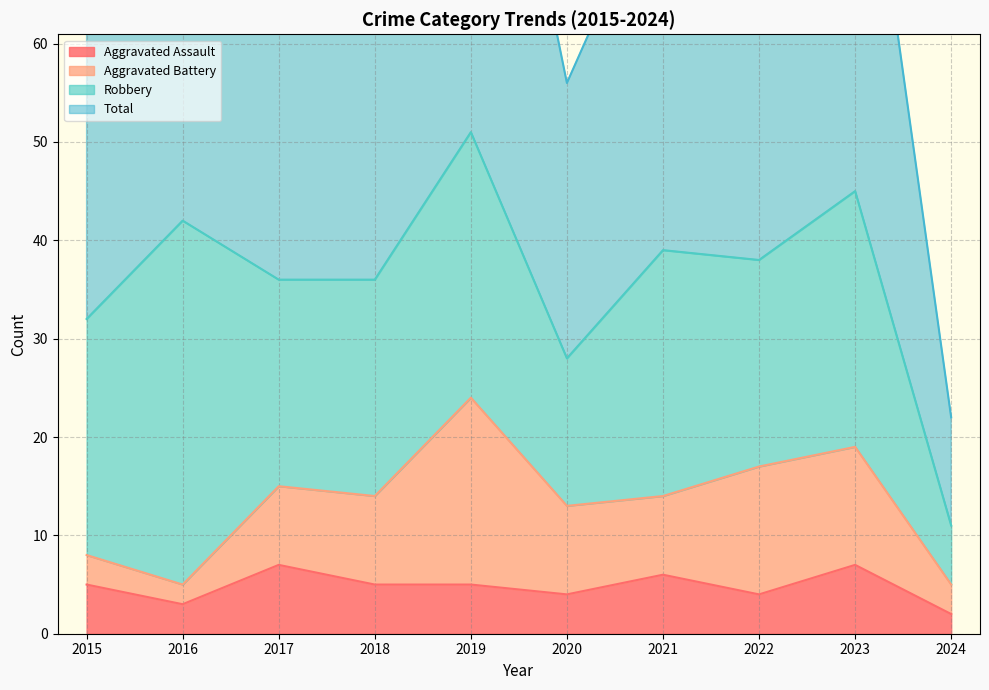

How many data points does each series have?

10